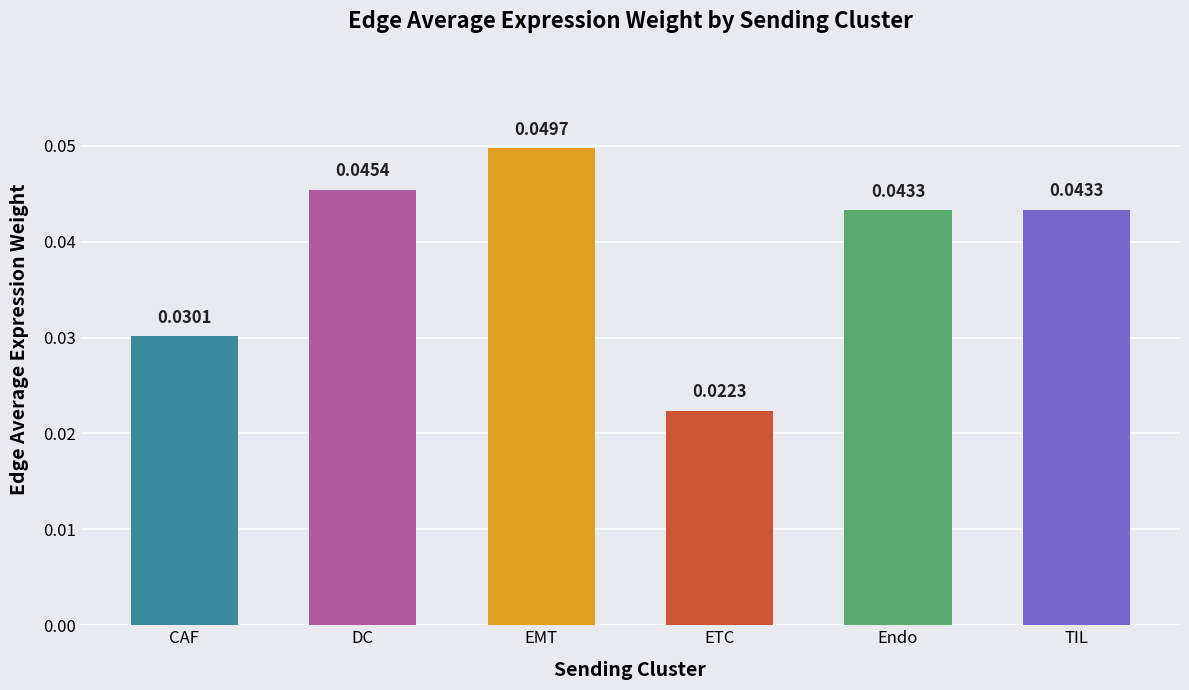

Which has a higher value, DC or Endo?

DC